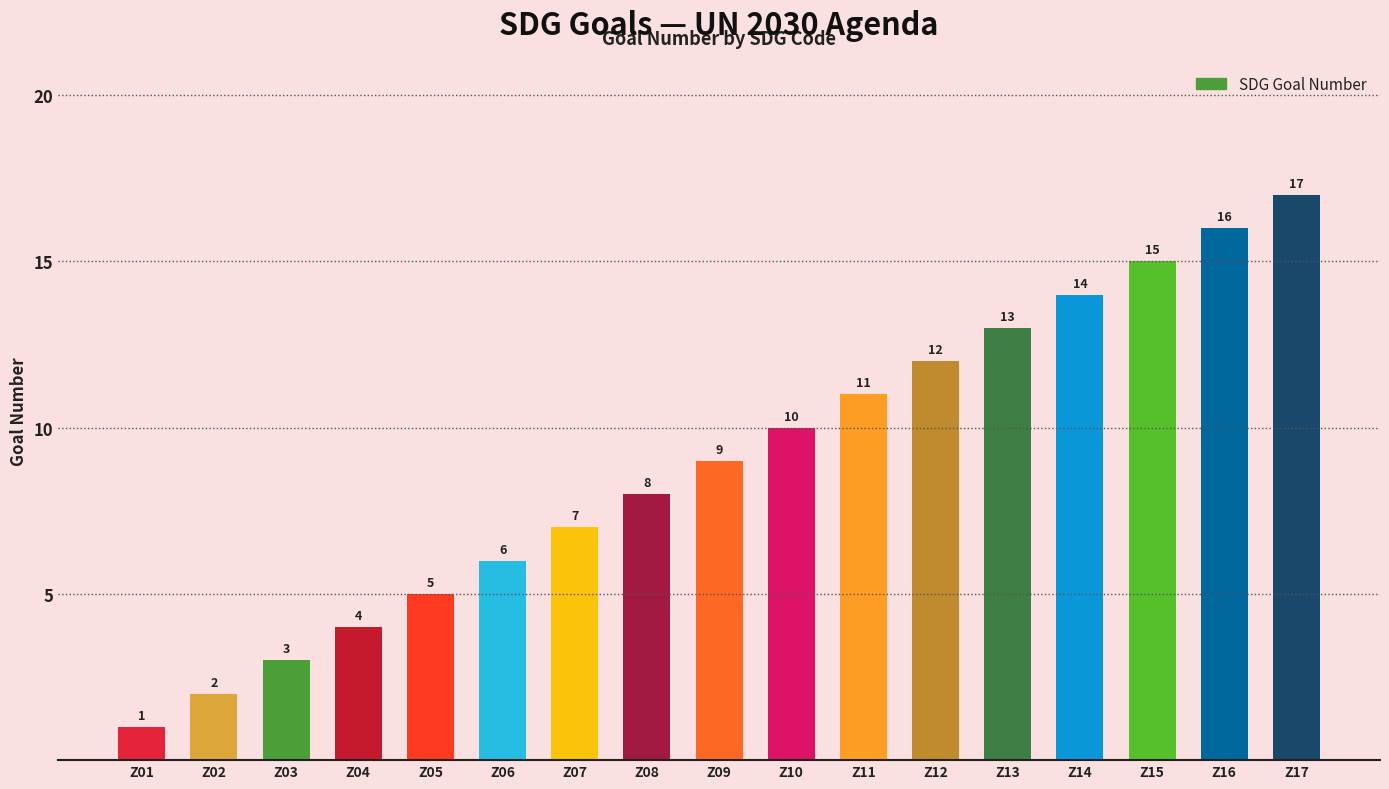

What is the change in value from Z12 to Z14?

+2